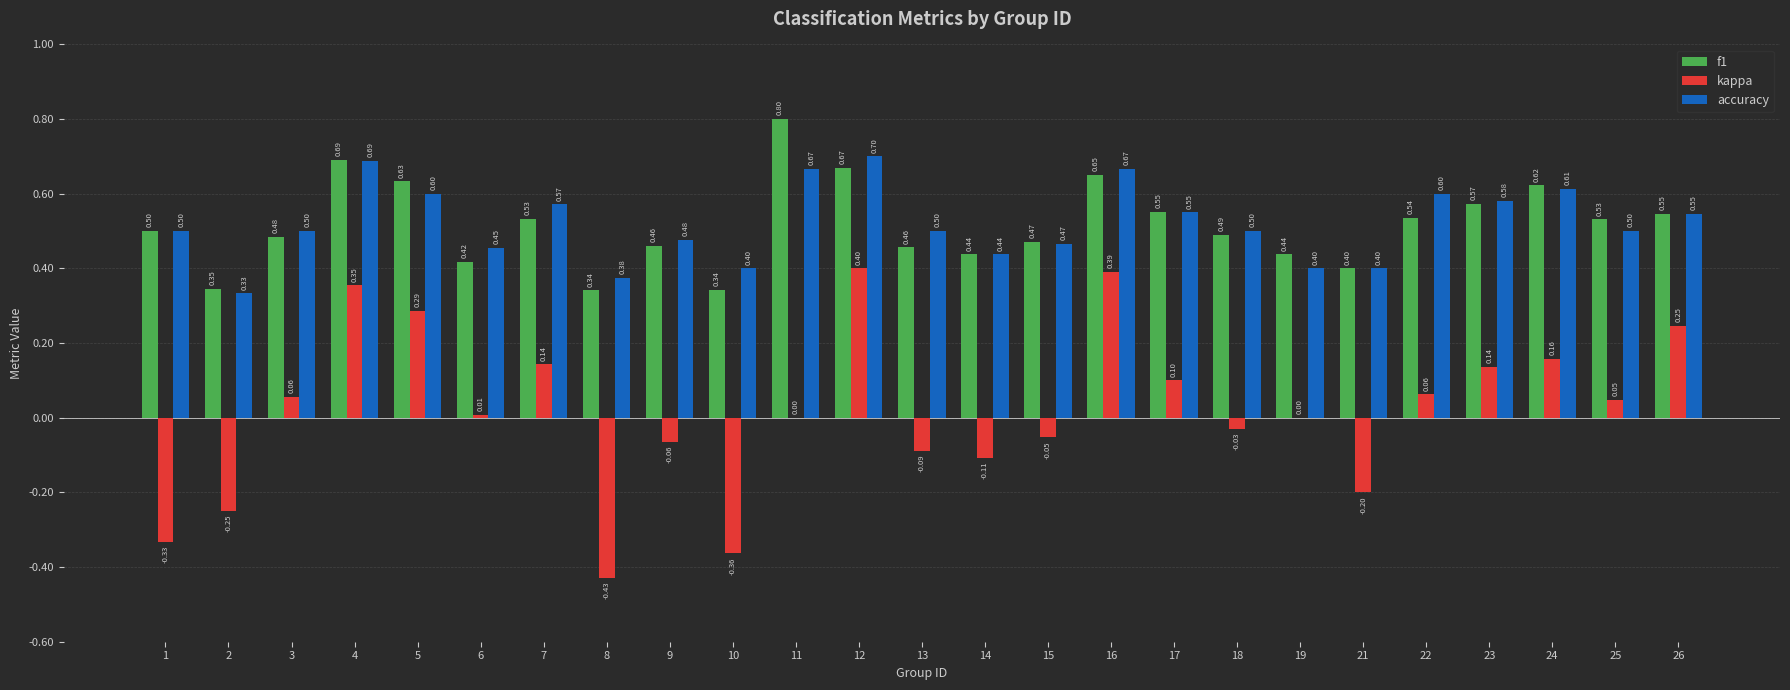

What is the sum of the f1 values at 16 and 5?

1.3